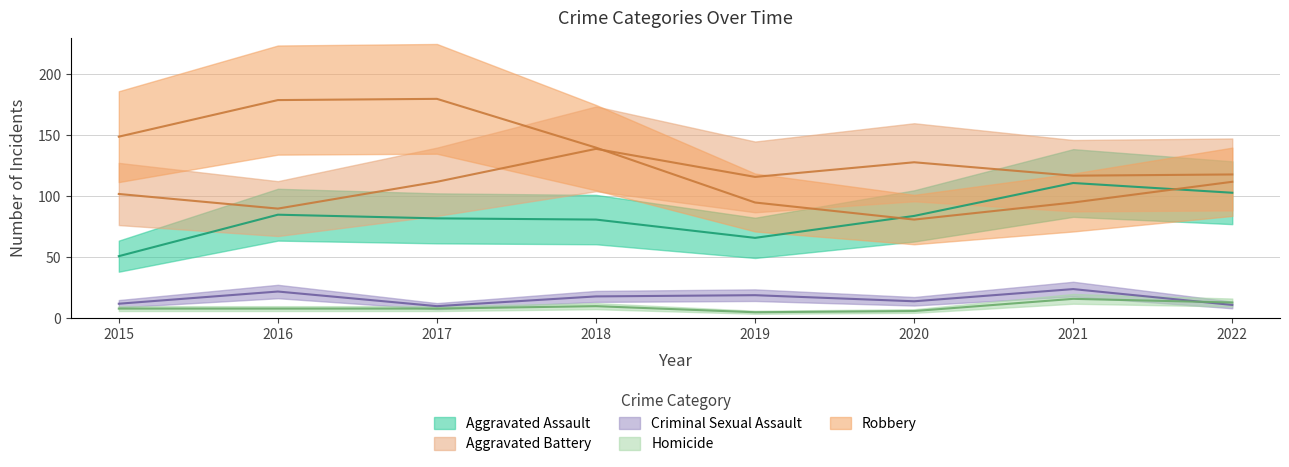

Reading right to left, extract all data points from this chart.

Aggravated Assault: 2022=103	2021=111	2020=84	2019=66	2018=81	2017=82	2016=85	2015=51
Aggravated Battery: 2022=118	2021=117	2020=128	2019=116	2018=139	2017=112	2016=90	2015=102
Criminal Sexual Assault: 2022=11	2021=24	2020=14	2019=19	2018=18	2017=10	2016=22	2015=12
Homicide: 2022=13	2021=16	2020=6	2019=5	2018=10	2017=8	2016=8	2015=8
Robbery: 2022=112	2021=95	2020=81	2019=95	2018=140	2017=180	2016=179	2015=149